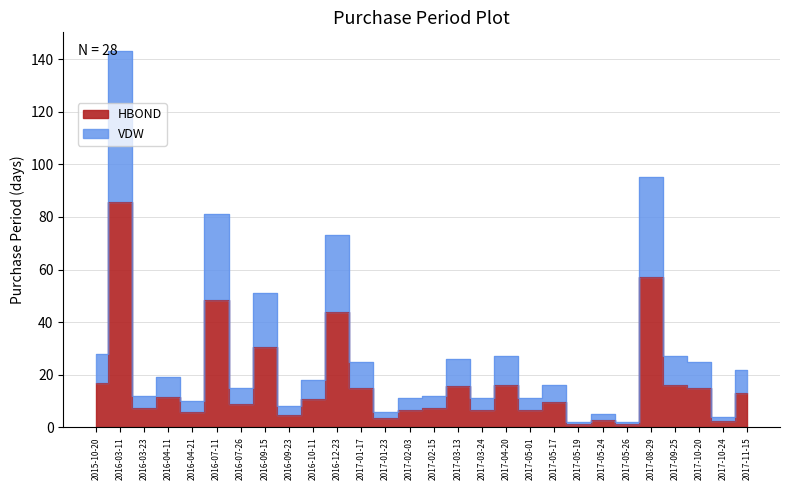

Where is the data nearest to the value 43?

2016-12-23